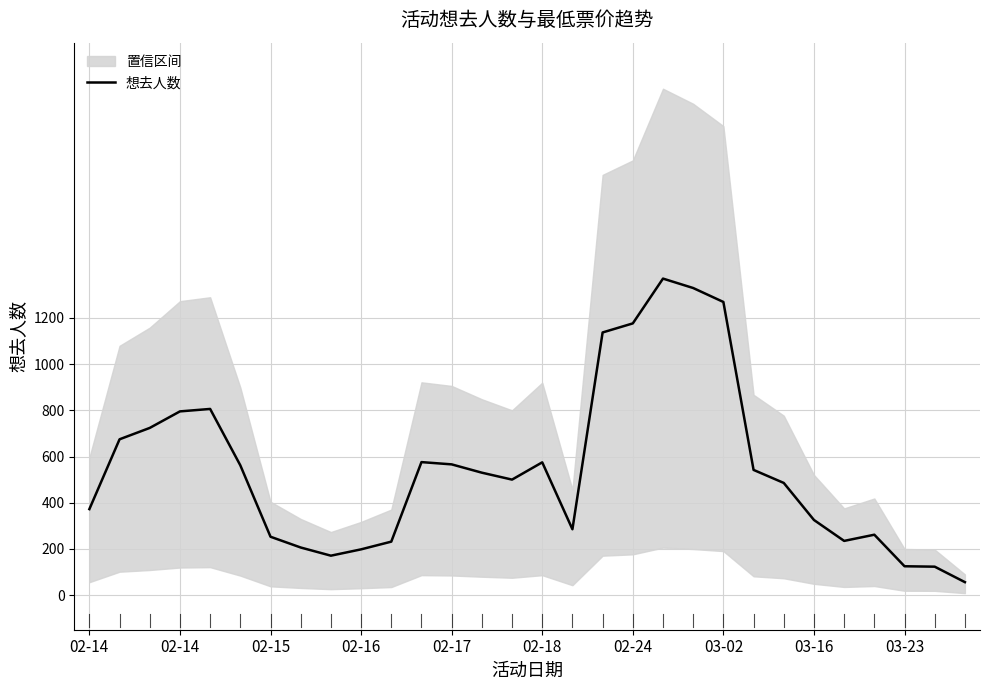

How many points are higher than both their immediate neighbors (excluding endpoints)?

5